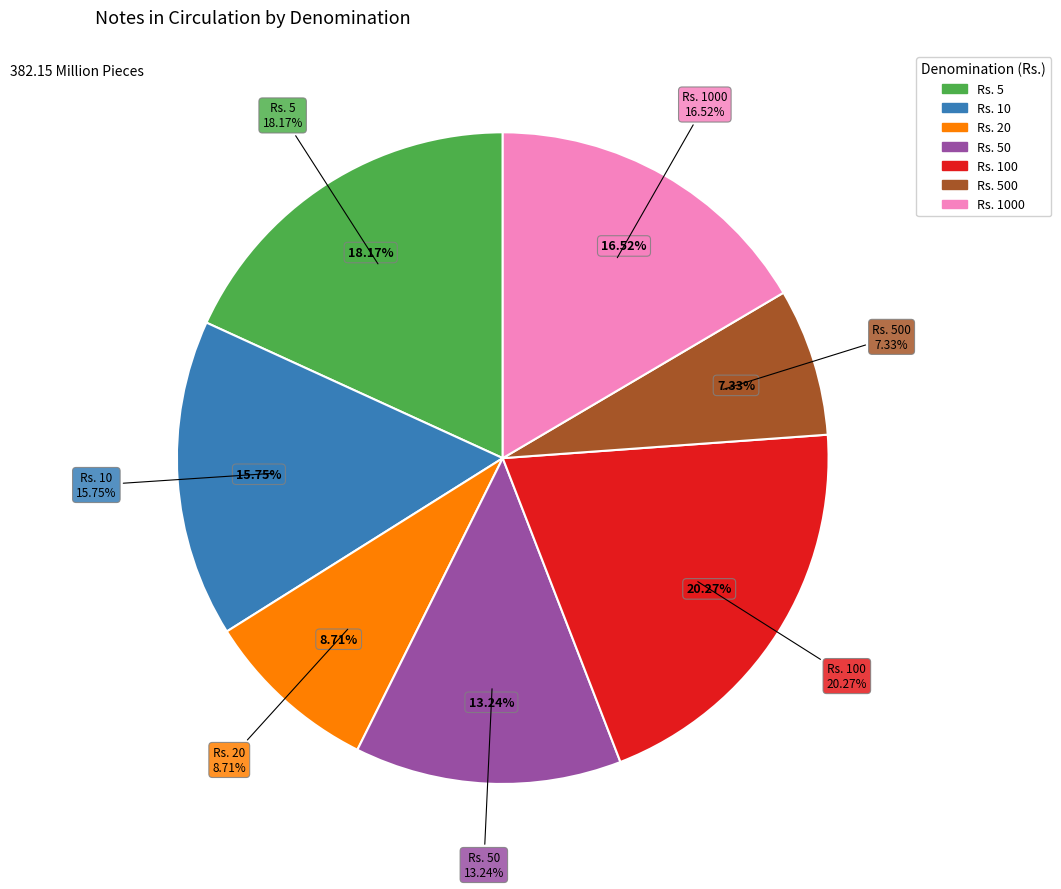

Count the number of slices in the pie.

7